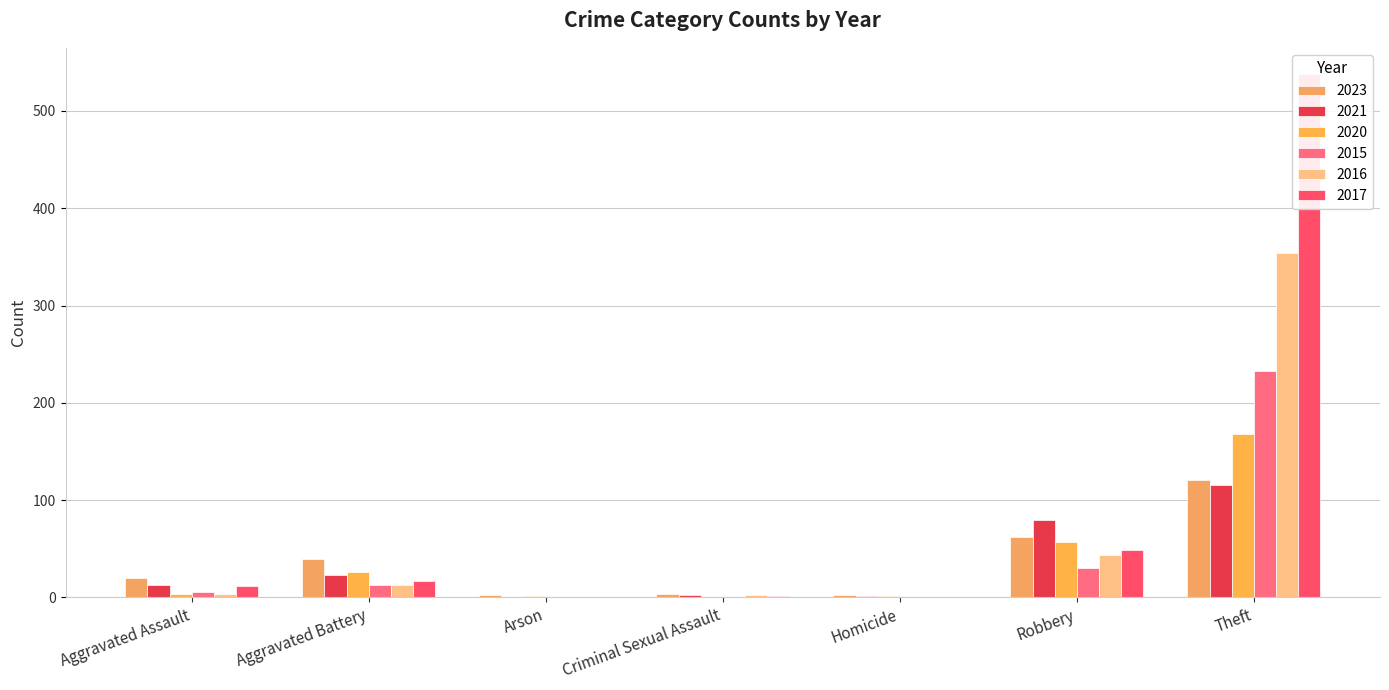

How many values in the 2020 series are below 4?

3